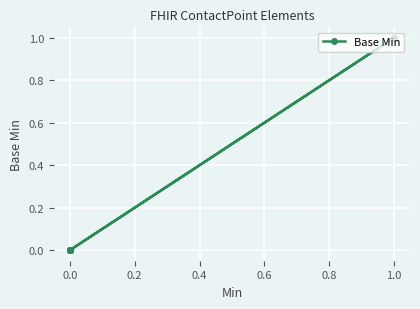

What is the sum of the values at 0.0 and 1.0?

1